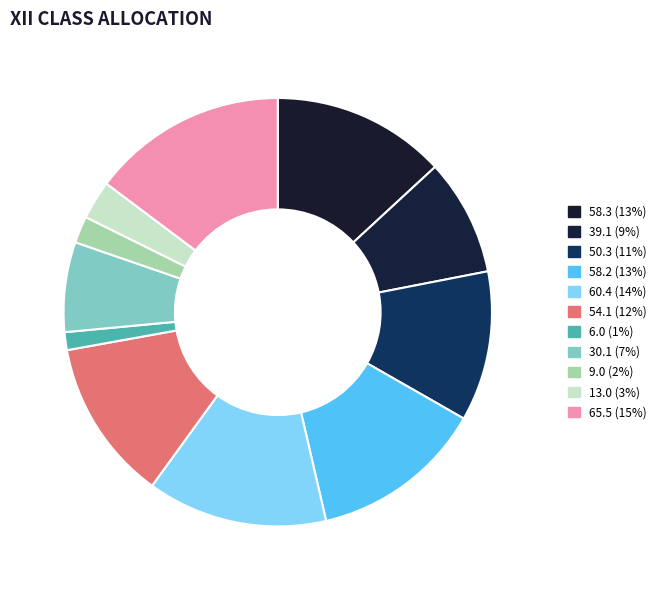

Rank the categories by value from lowest to highest.

6.0, 9.0, 13.0, 30.1, 39.1, 50.3, 54.1, 58.2, 58.3, 60.4, 65.5